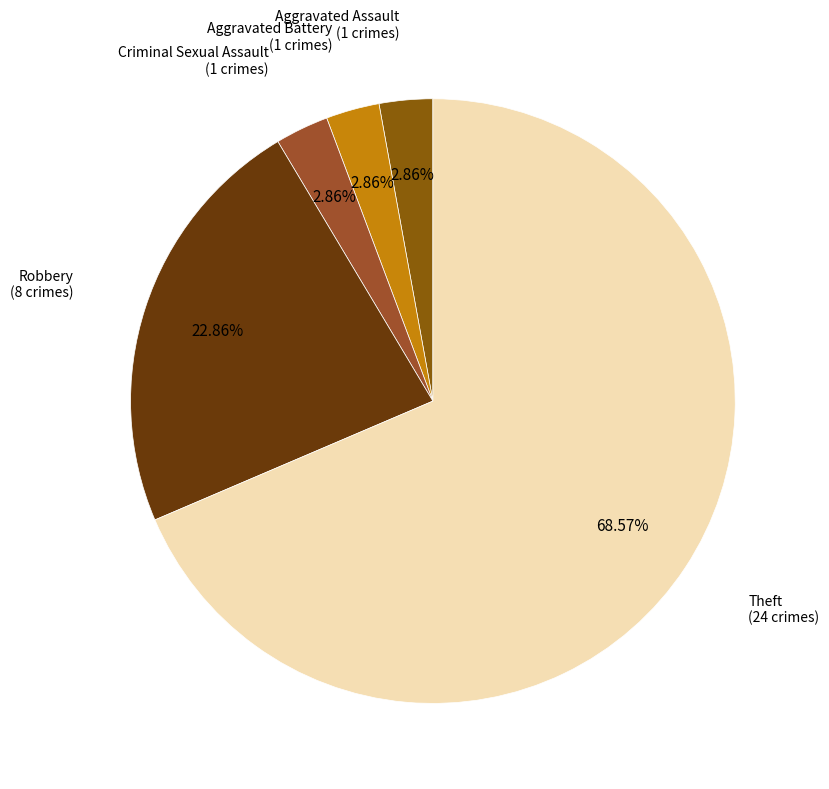

To the nearest percent, what is the difference between the largest and smallest slice percentages?

66%